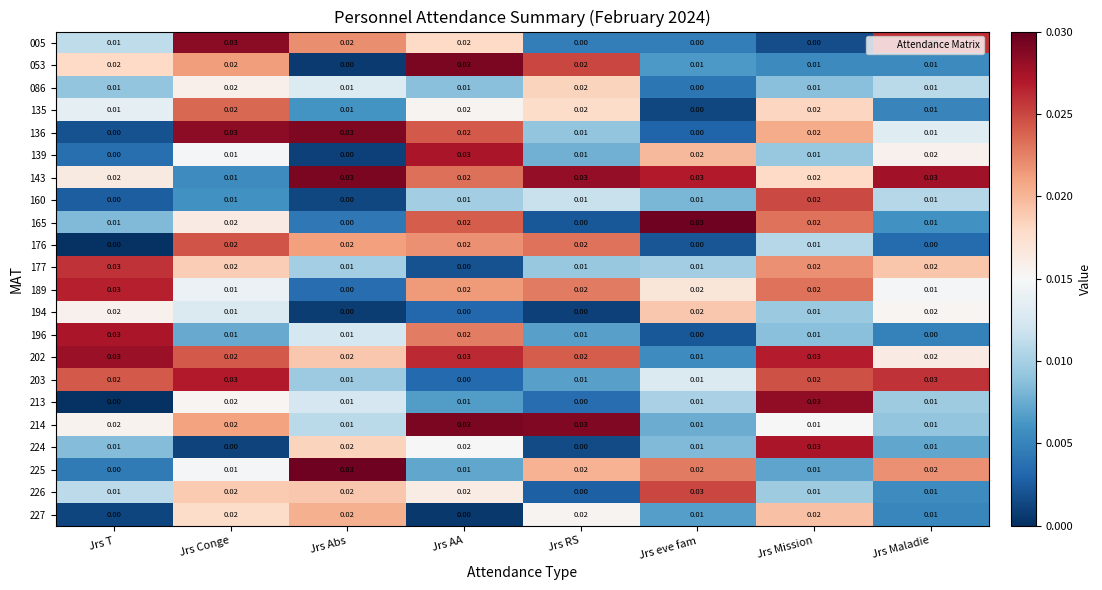

Which category has the highest value in the 196 series?

Jrs T